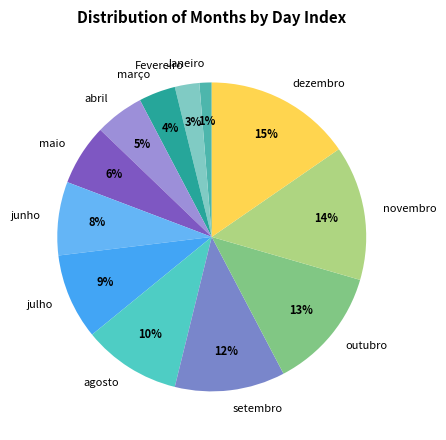

Between maio and julho, which is larger?

julho